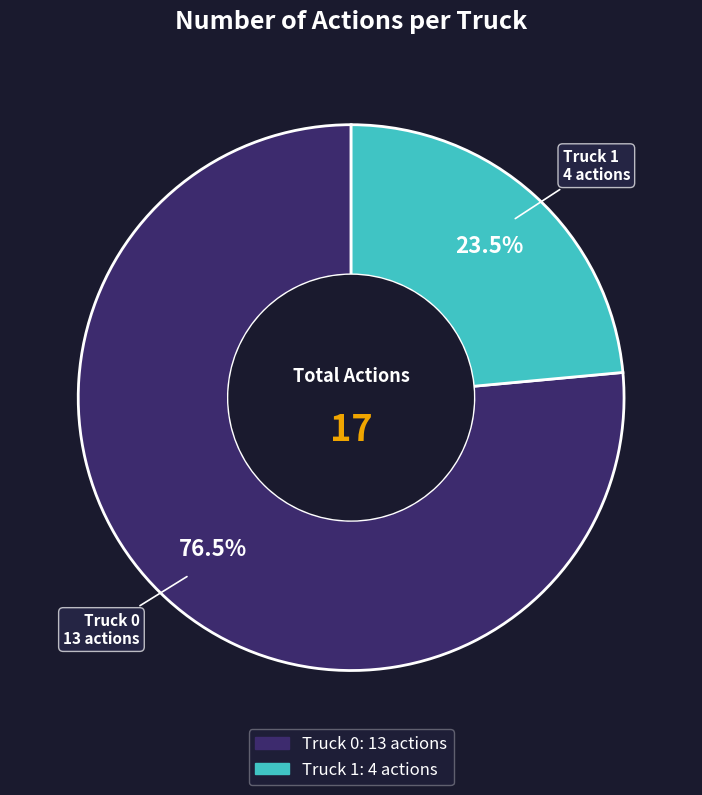

What is the total percentage of Truck 0 and Truck 1?

100.0%